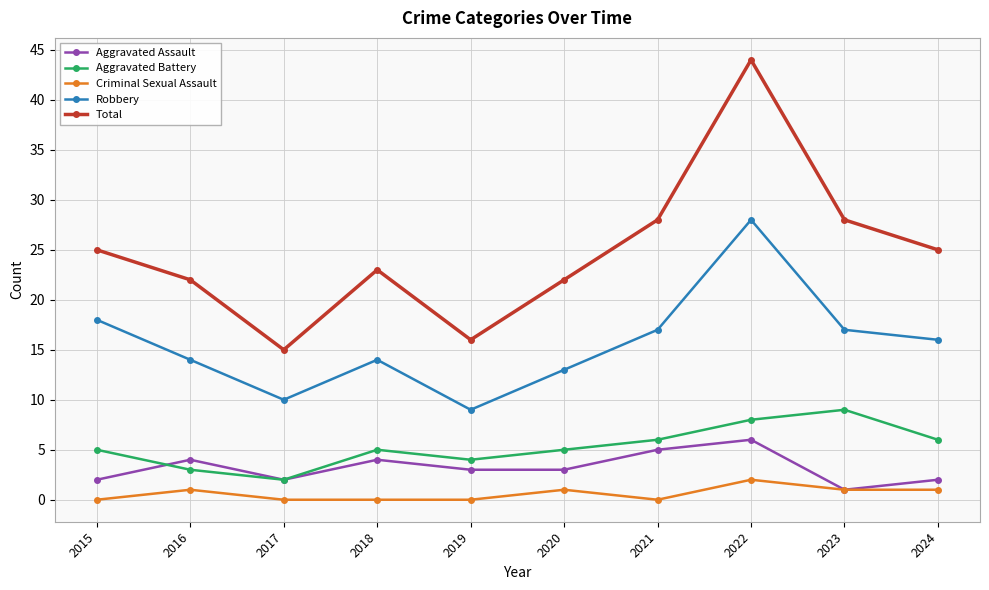

What is the difference between the highest and lowest values at 2019?

16